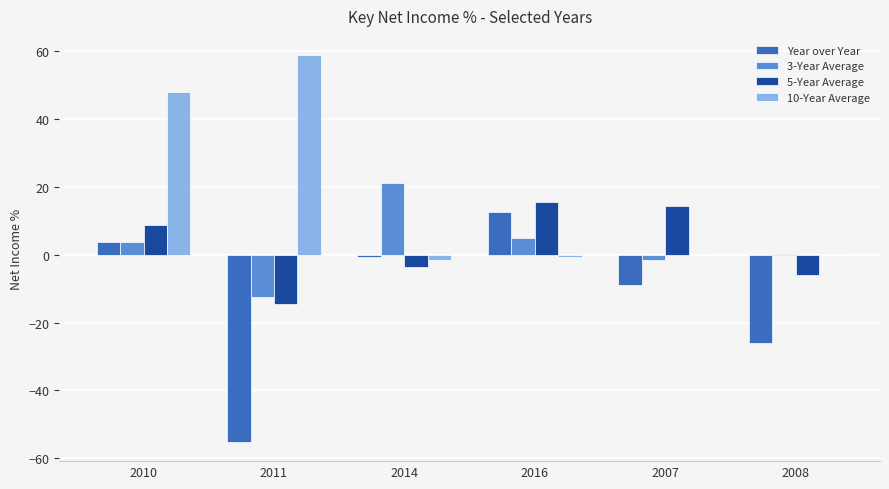

Are the bars grouped side by side (vs. stacked)?

Yes